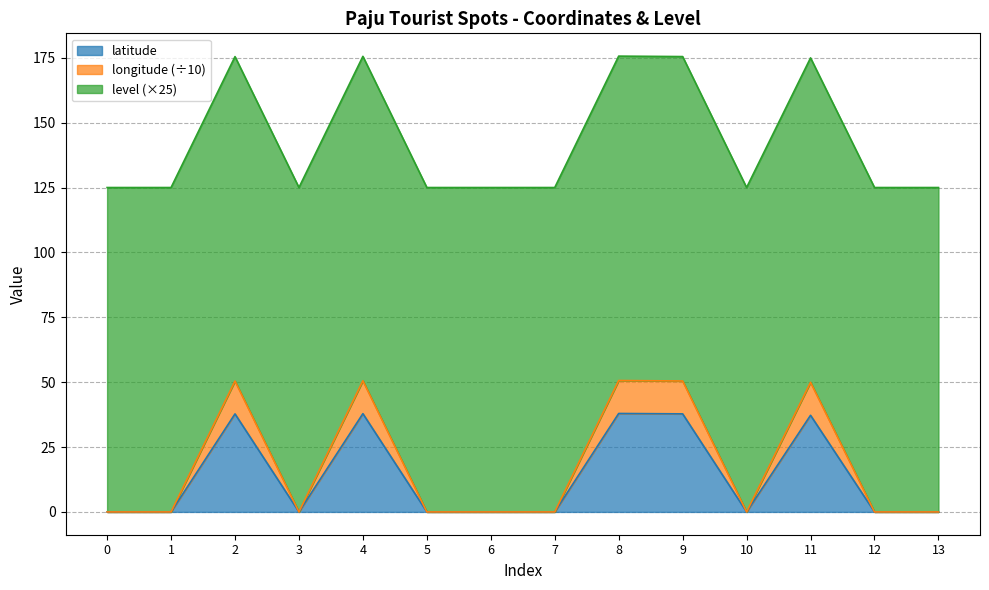

True or false: longitude has a value of 81.2 at 7.

False